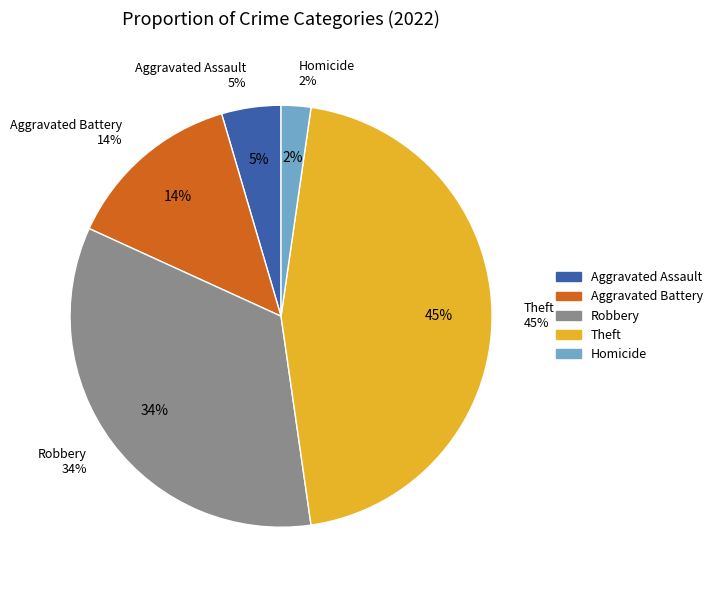

Between Theft and Aggravated Assault, which is larger?

Theft